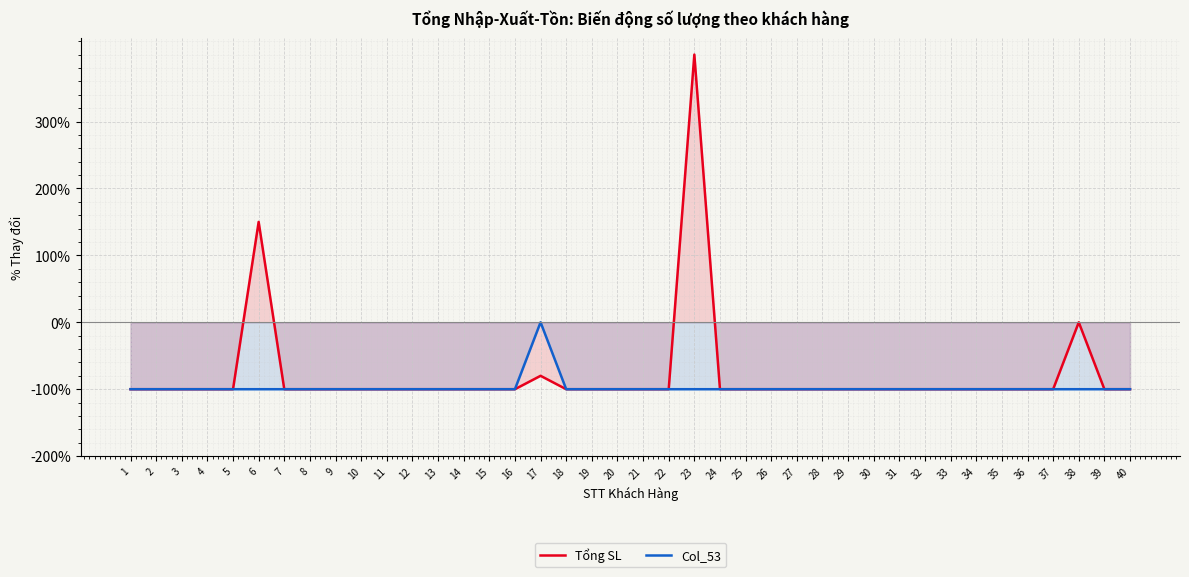

How many values in Col_53 are below zero?

39